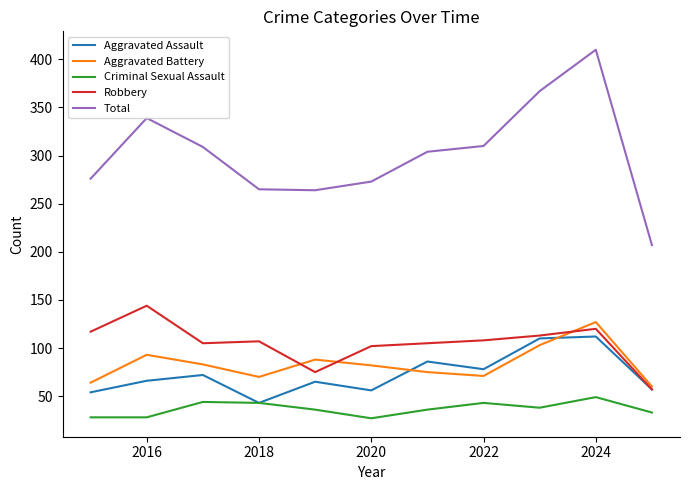

What is the maximum value shown in the chart?

410